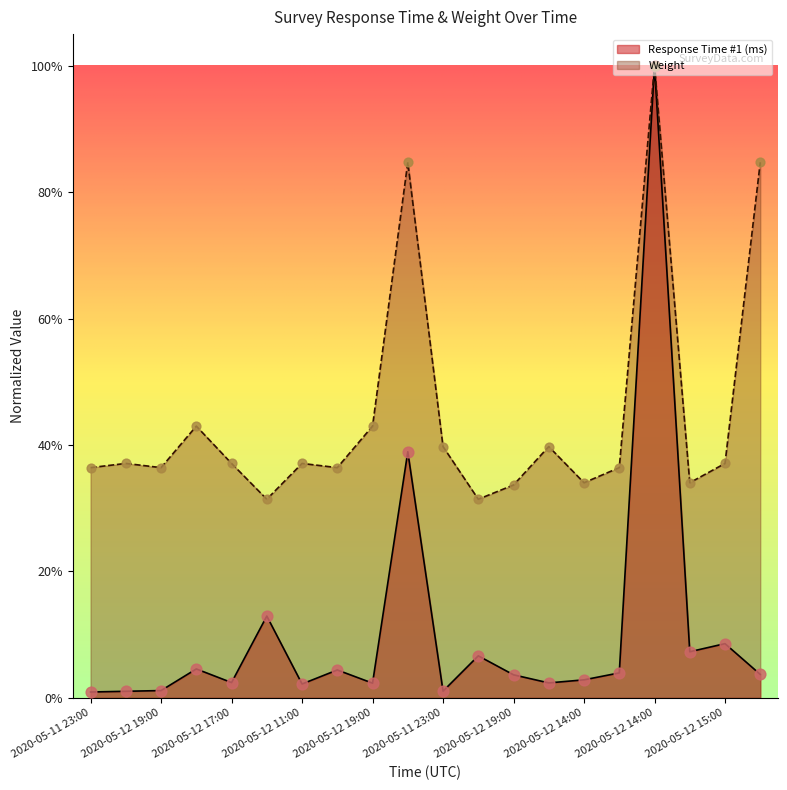

Which series has the largest total across all categories?

Weight